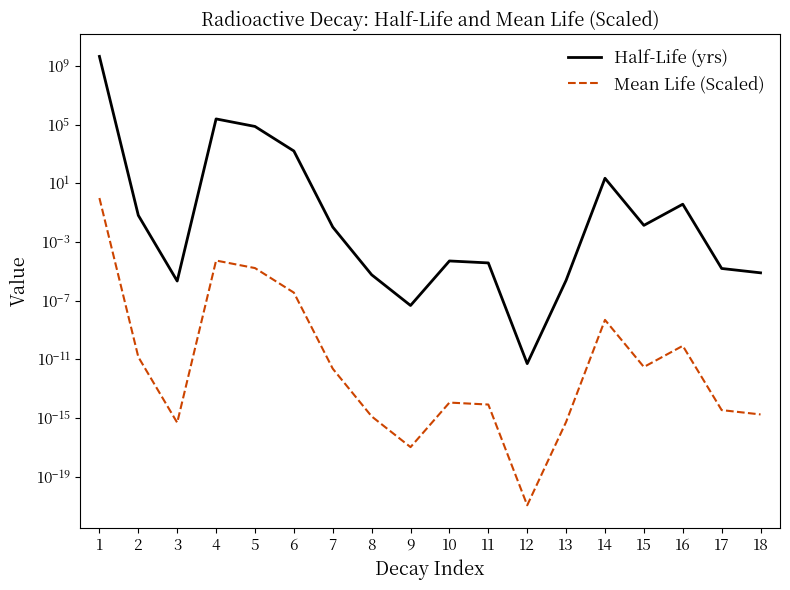

In Mean Life (Scaled), how many points are higher than both neighbors (excluding endpoints)?

4